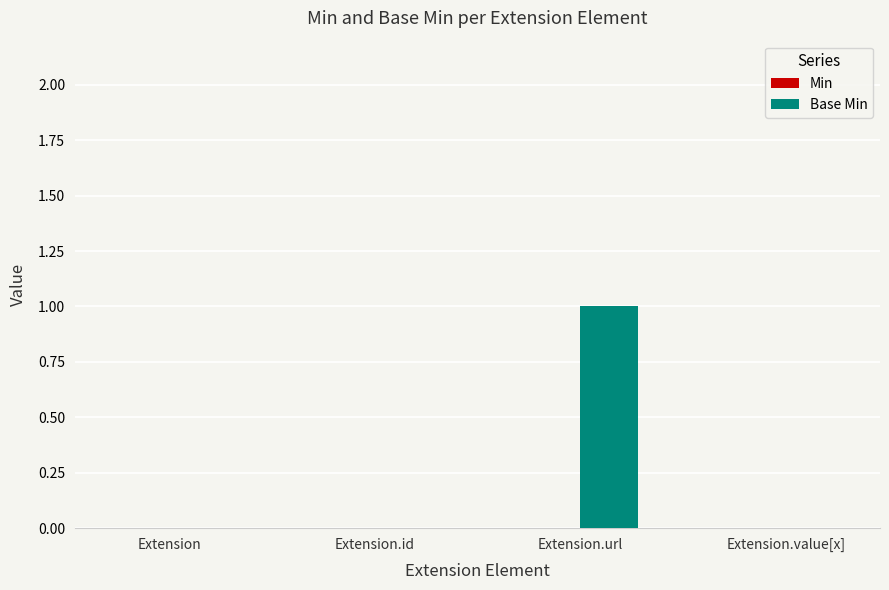

Reading right to left, list all the values displayed in this chart.

Extension.value[x]=0	Extension.url=1	Extension.id=0	Extension=0